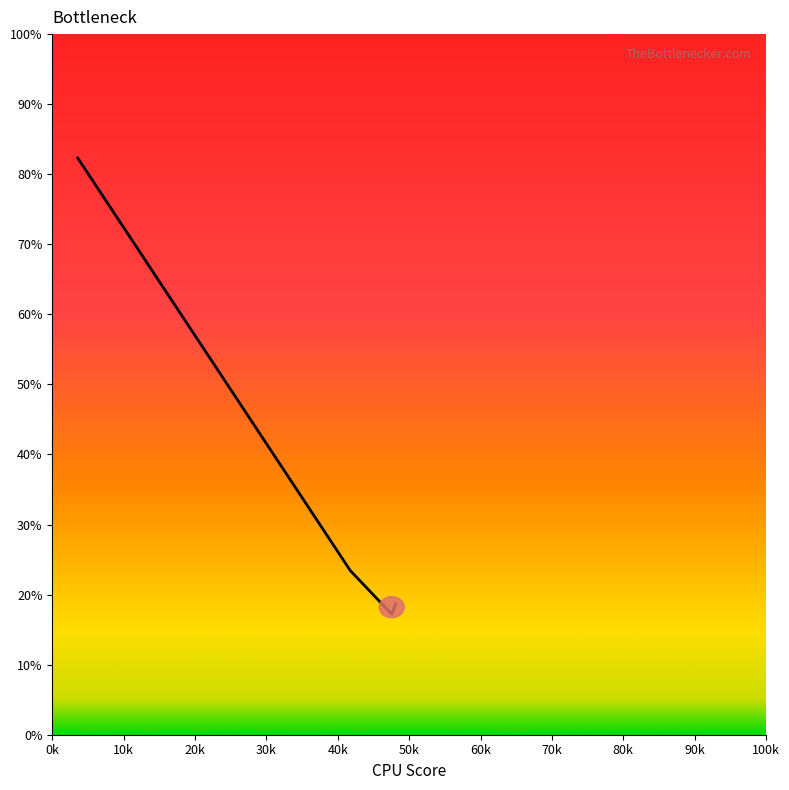

What is the difference between the second highest and minimum values?

6.2